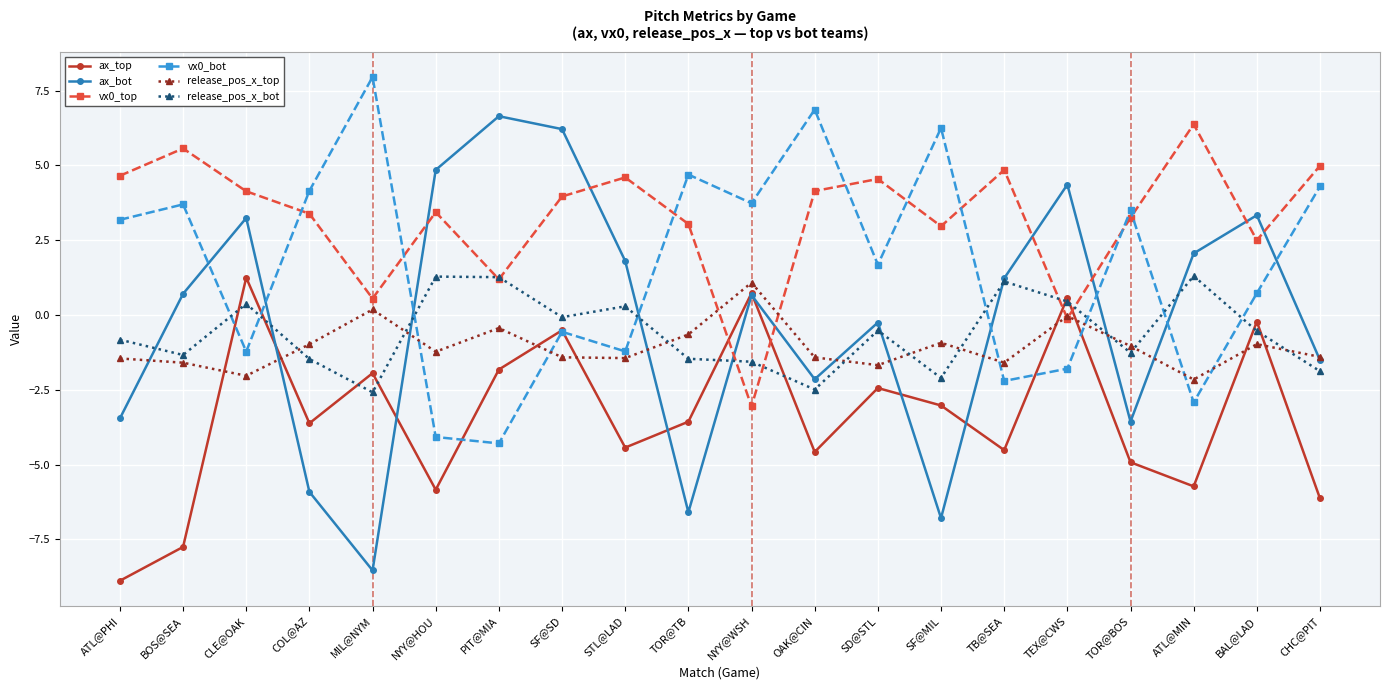

What is the value of the vx0_top point at the 8th from the left?

4.0